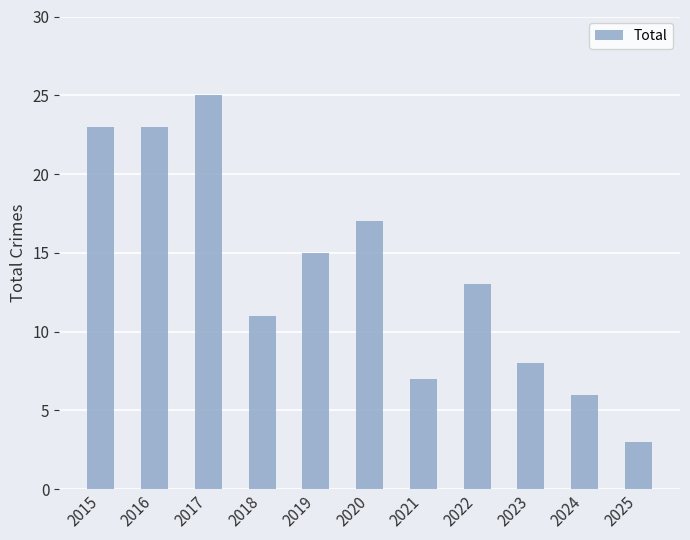

Between 2015 and 2023, which is larger?

2015